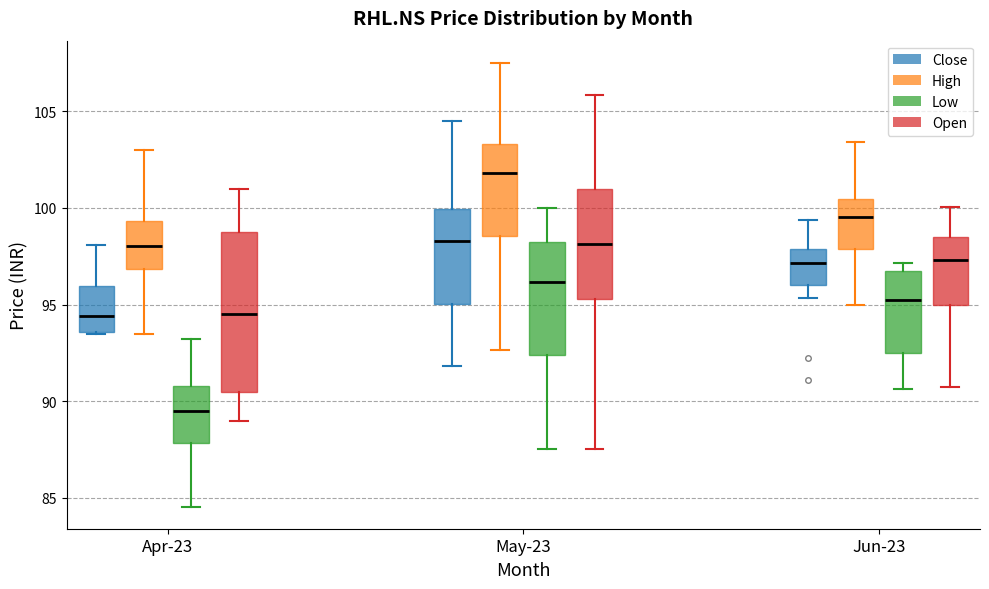

Comparing the boxes themselves (not the whiskers), which one is the tallest?

Apr-23 (Open)